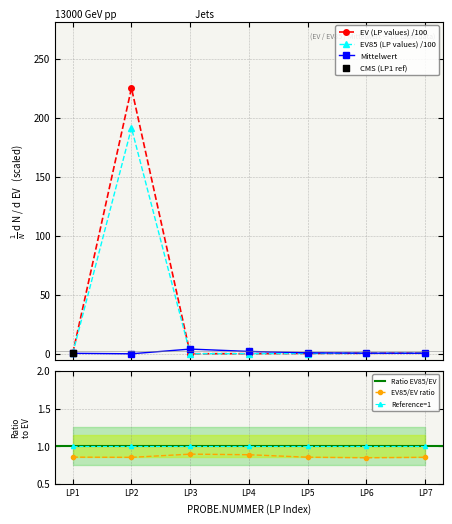

Which series contains the highest Y value?

EV (LP values)